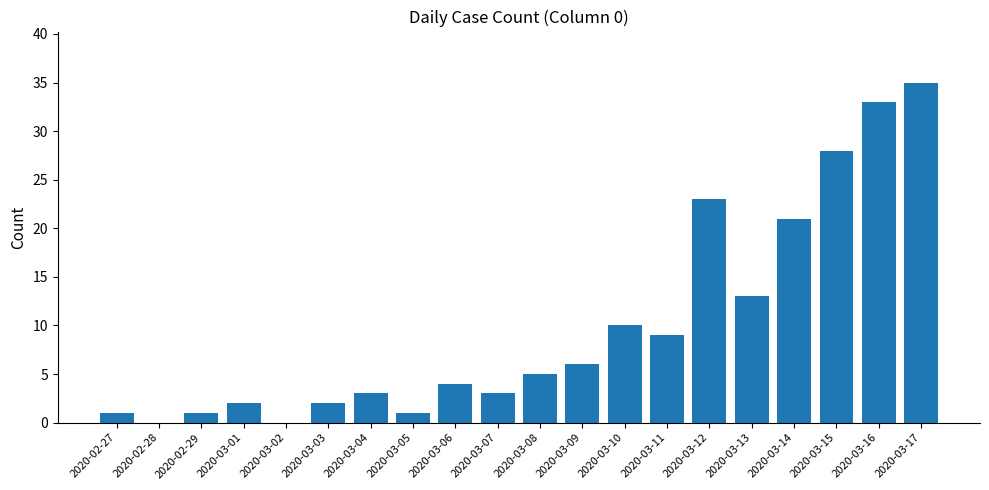

The value at 2020-03-08 is 8. True or false?

False